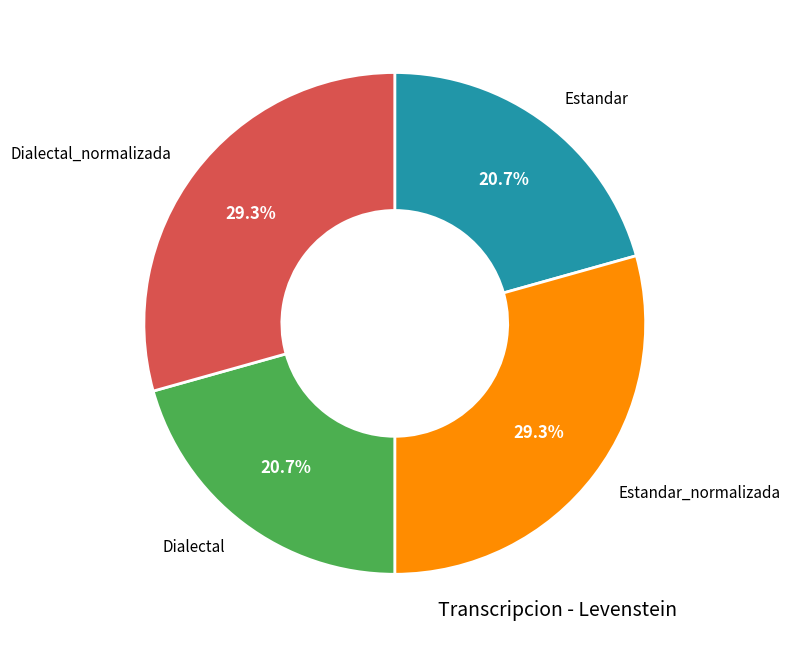

Approximately how many times larger is the value at Estandar_normalizada compared to Dialectal_normalizada?

1.0